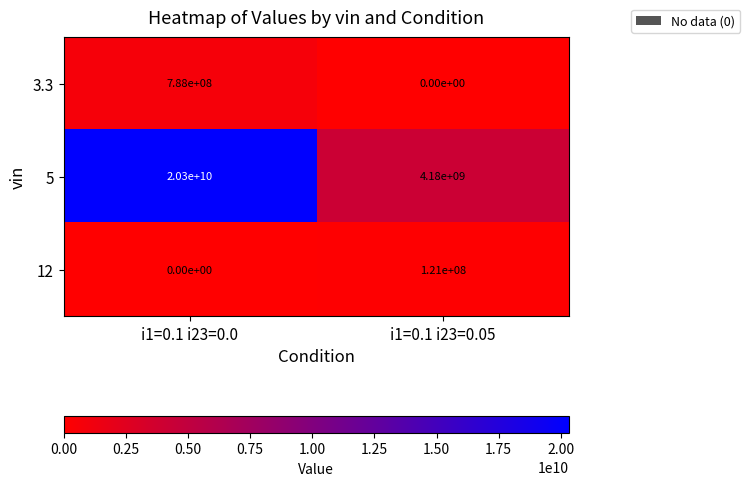

Reading left to right, transcribe all the data shown in this chart.

3.3: 788000000	0
5: 20300000000	4180000000
12: 0	121000000